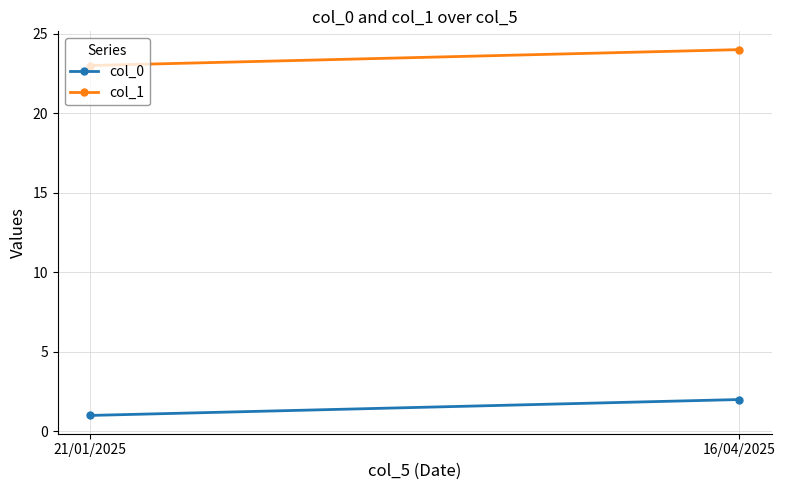

How many values in the col_1 series are below 24?

1